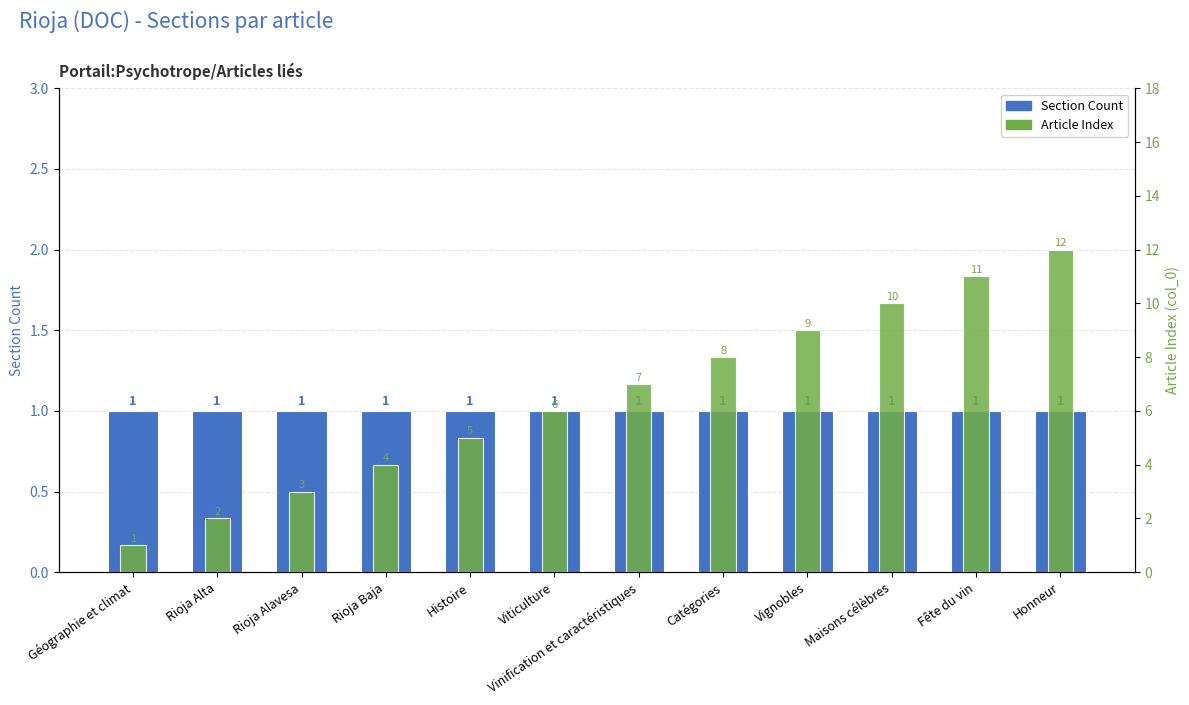

At Viticulture, list the series in order from largest to smallest.

Article Index, Section Count